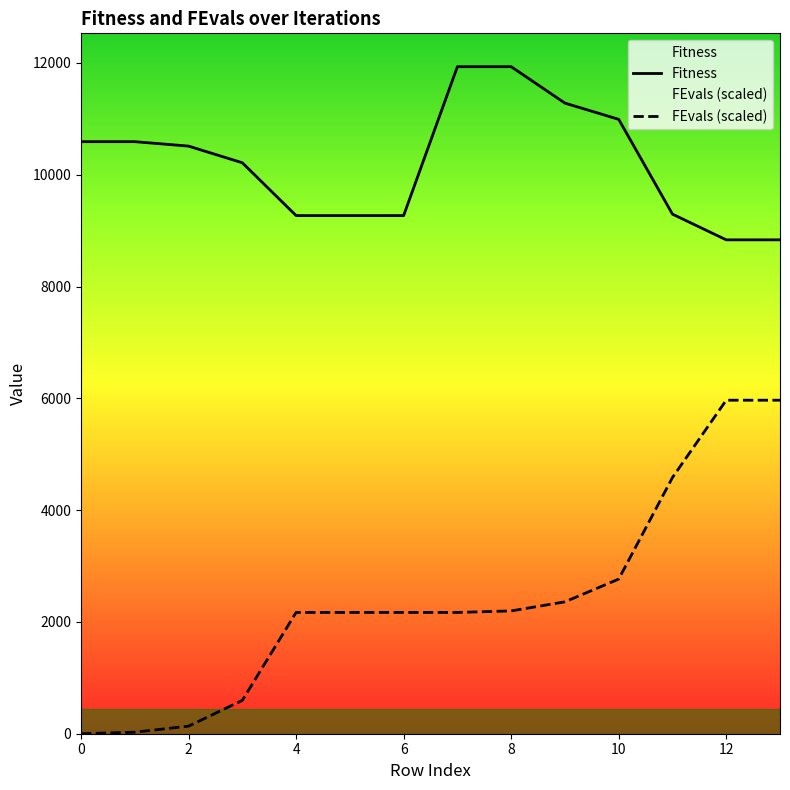

Which series changed the most between 11 and 13?

FEvals